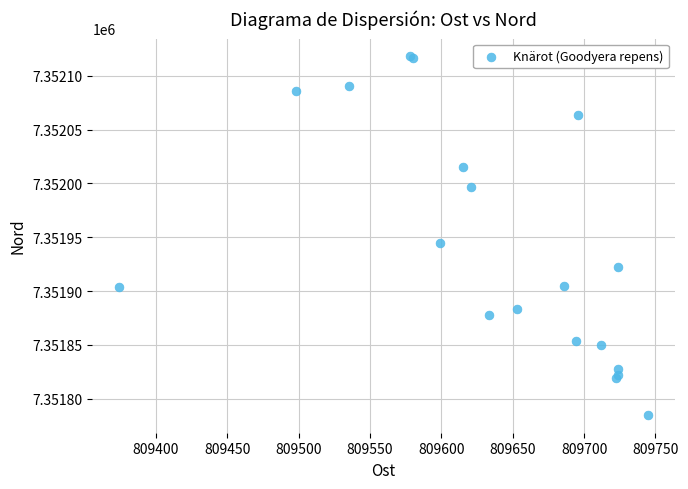

What Y value in the scatter plot is closest to 7351951?

7351945